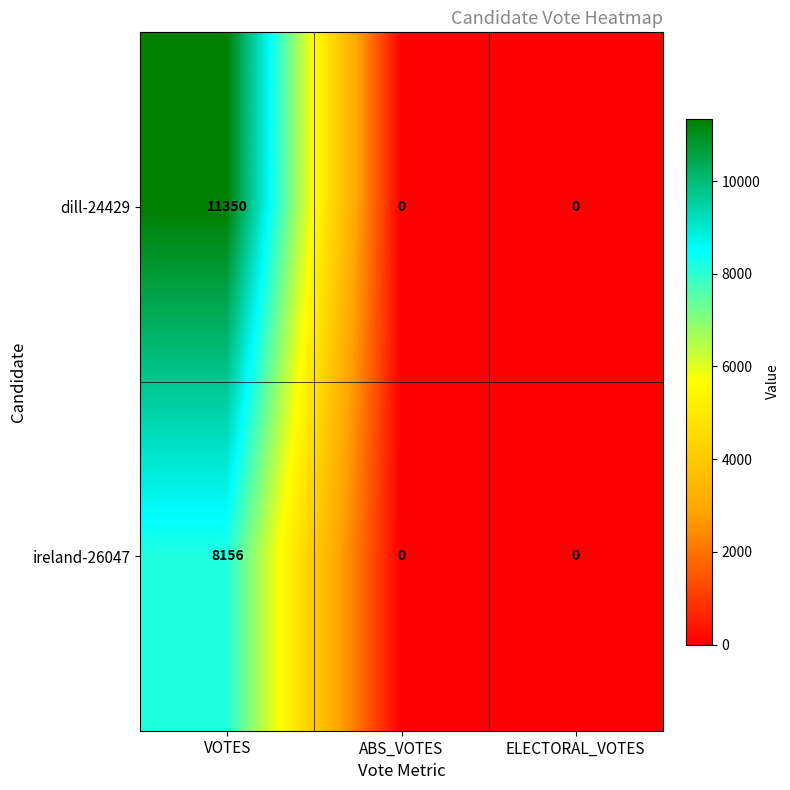

What is the sum of all dill-24429 values?

11350